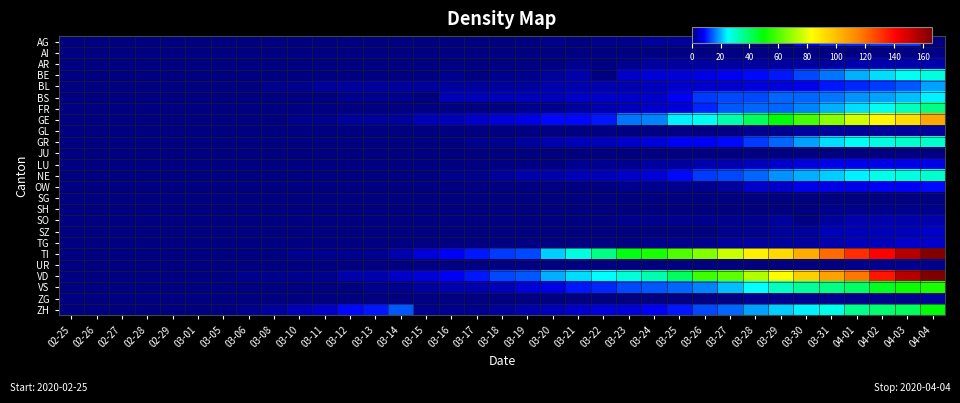

At which category is the sum across all series the highest?

04-04